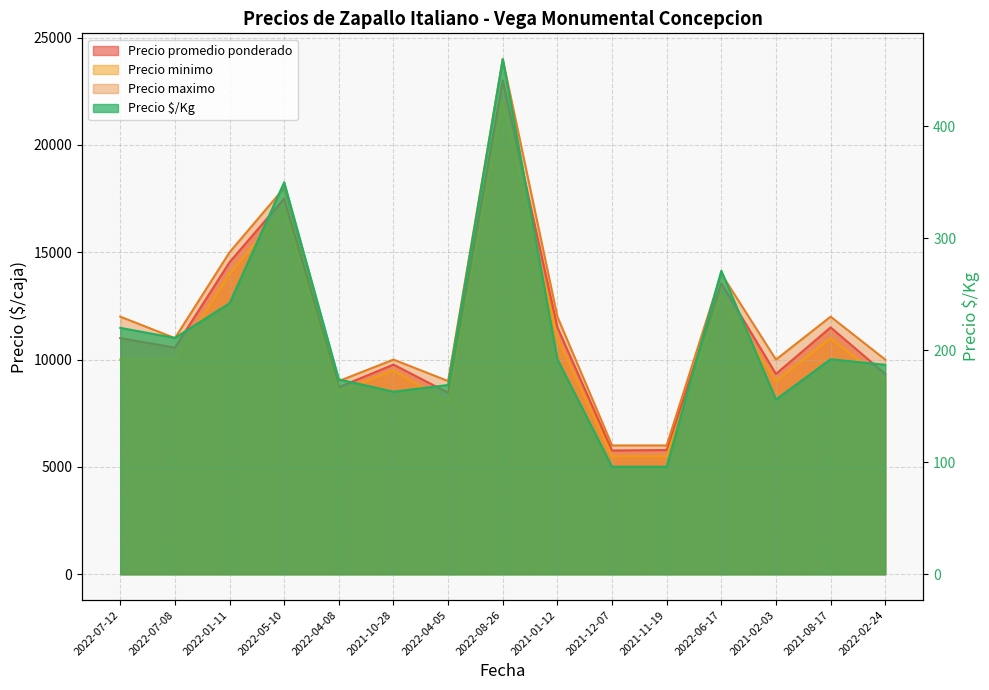

Which series has the widest spread of values?

Precio maximo